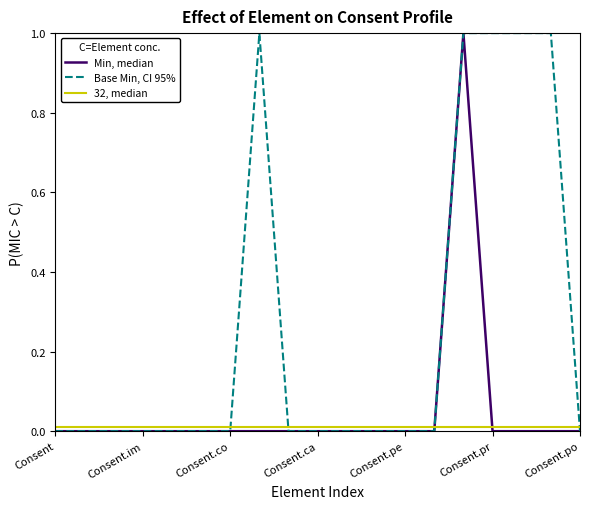

What is the maximum value shown in the chart?

1.0